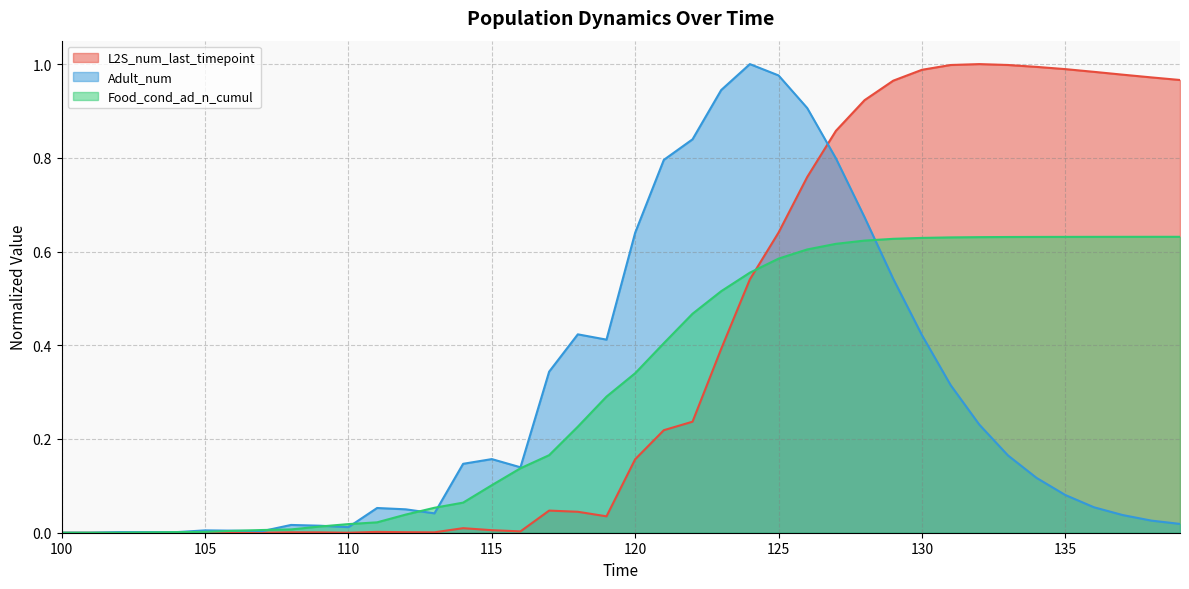

Between which two adjacent categories do Adult_num and L2S_num_last_timepoint first intersect?

126 and 127